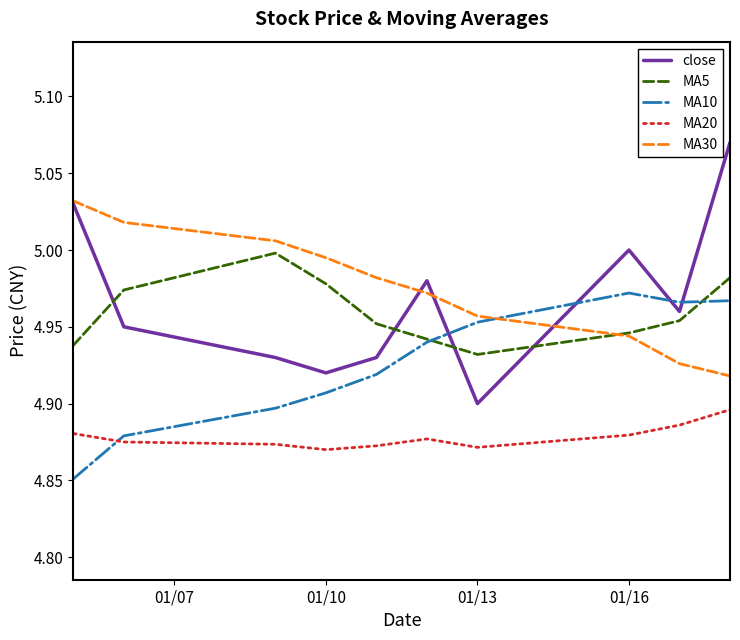

True or false: MA30 and MA10 cross at least once.

True